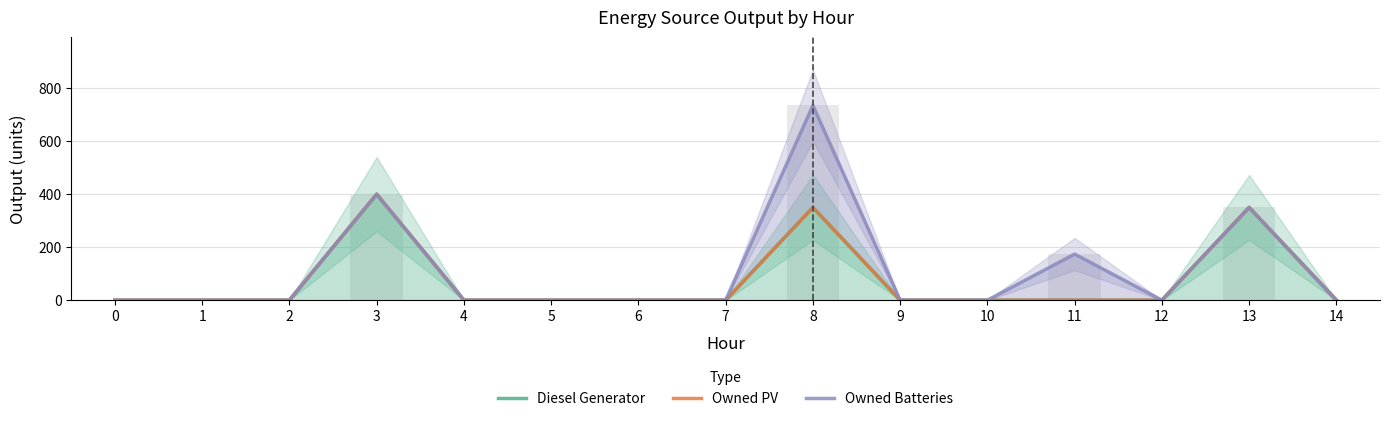

The Owned Batteries series shows 266 at 6. True or false?

False